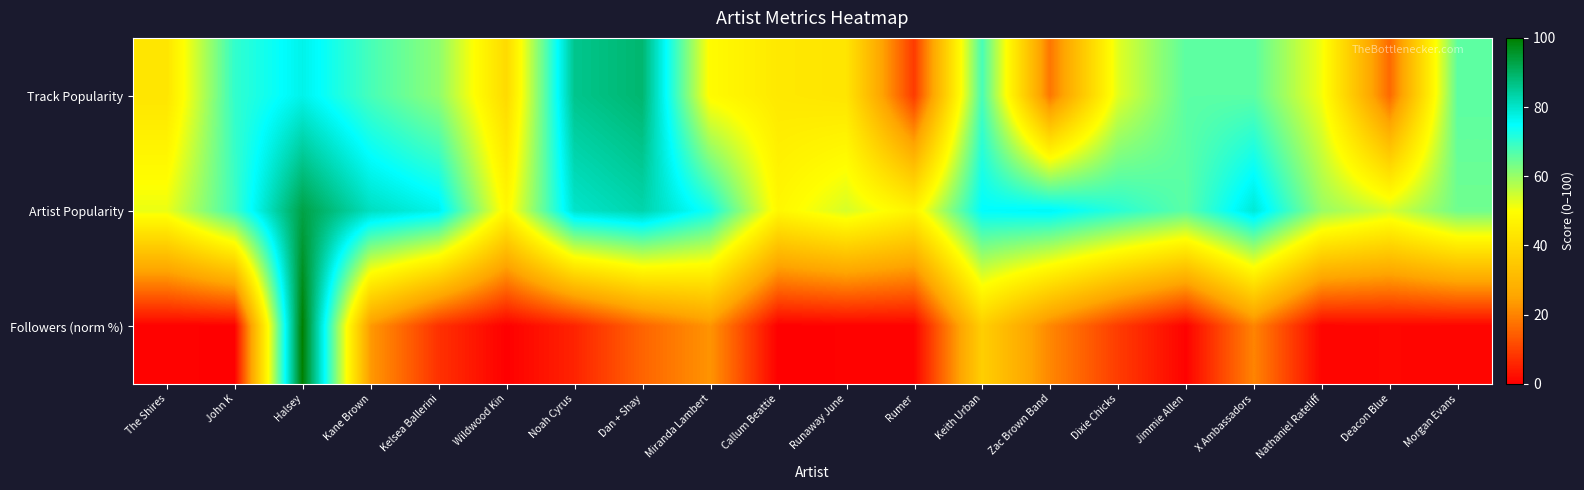

Rank the series by their maximum value, from highest to lowest.

Followers (norm %), Artist Popularity, Track Popularity